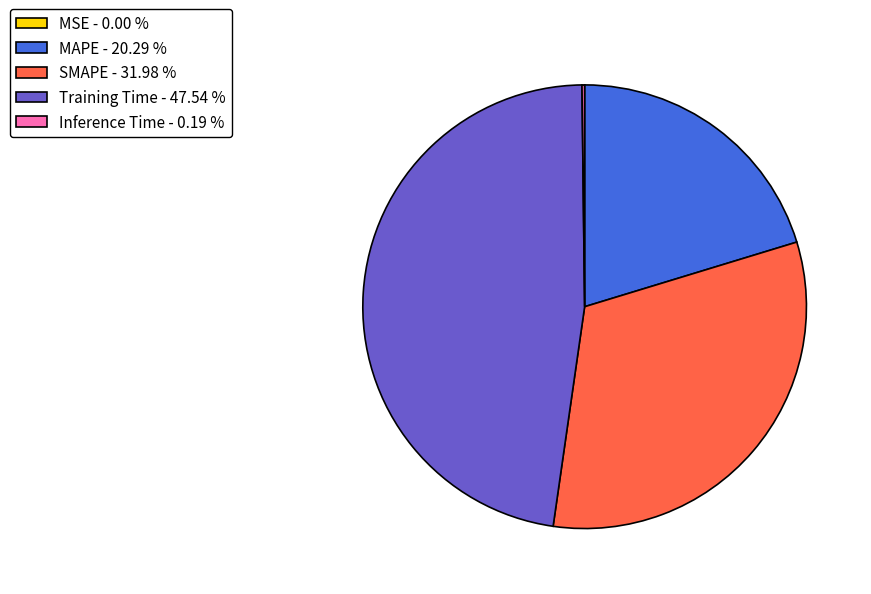

Is there any slice that represents more than half of the pie?

No